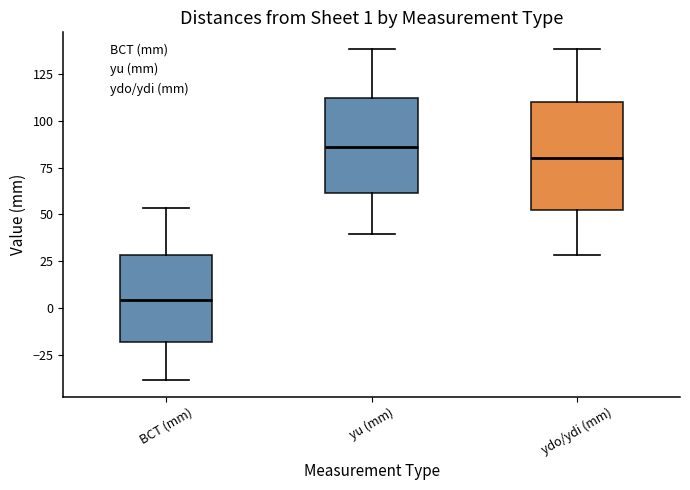

Which box has the lowest median line?

BCT (mm)